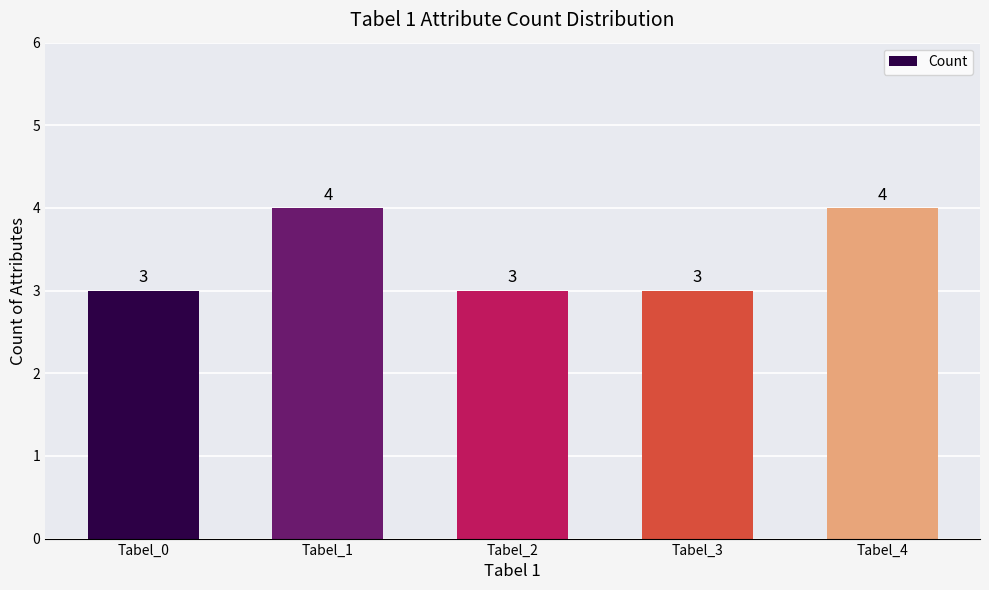

How many values are between 3 and 4?

5